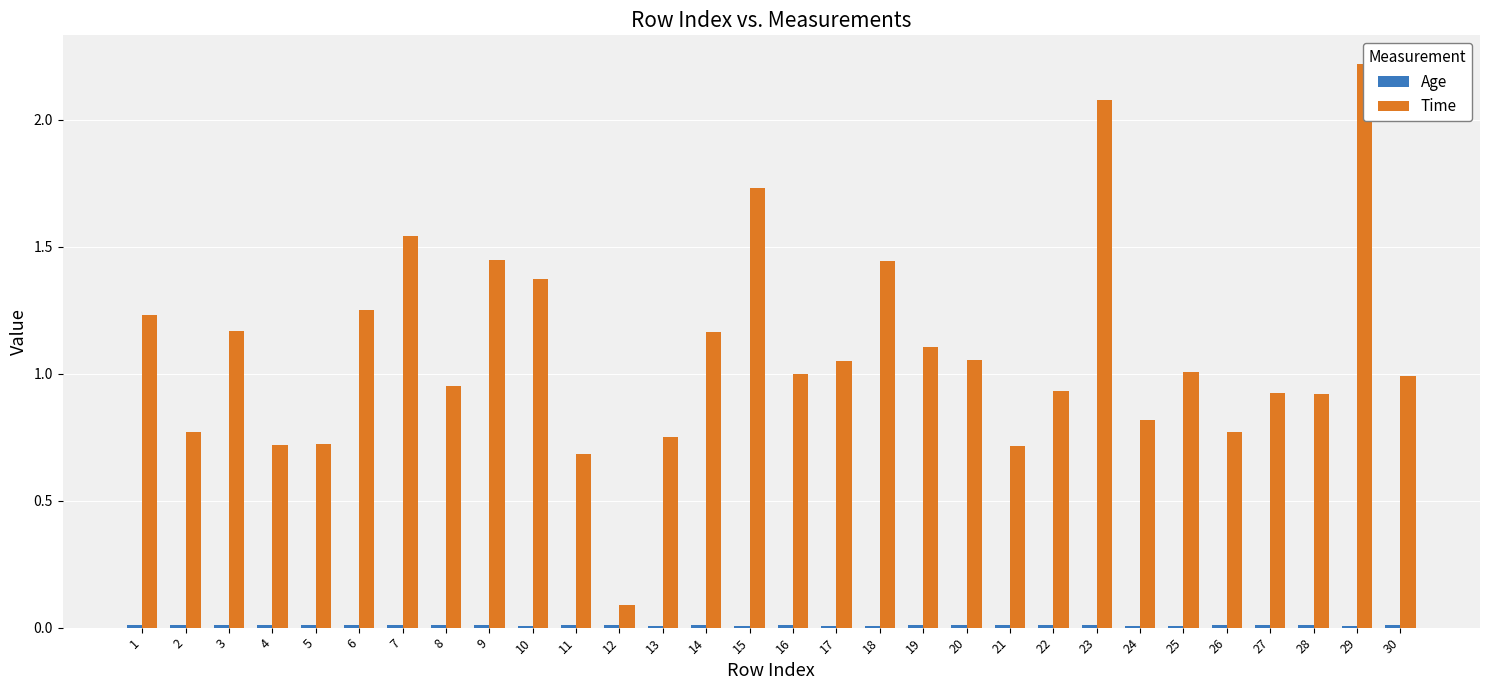

What are all the series names shown in the legend?

Age, Time